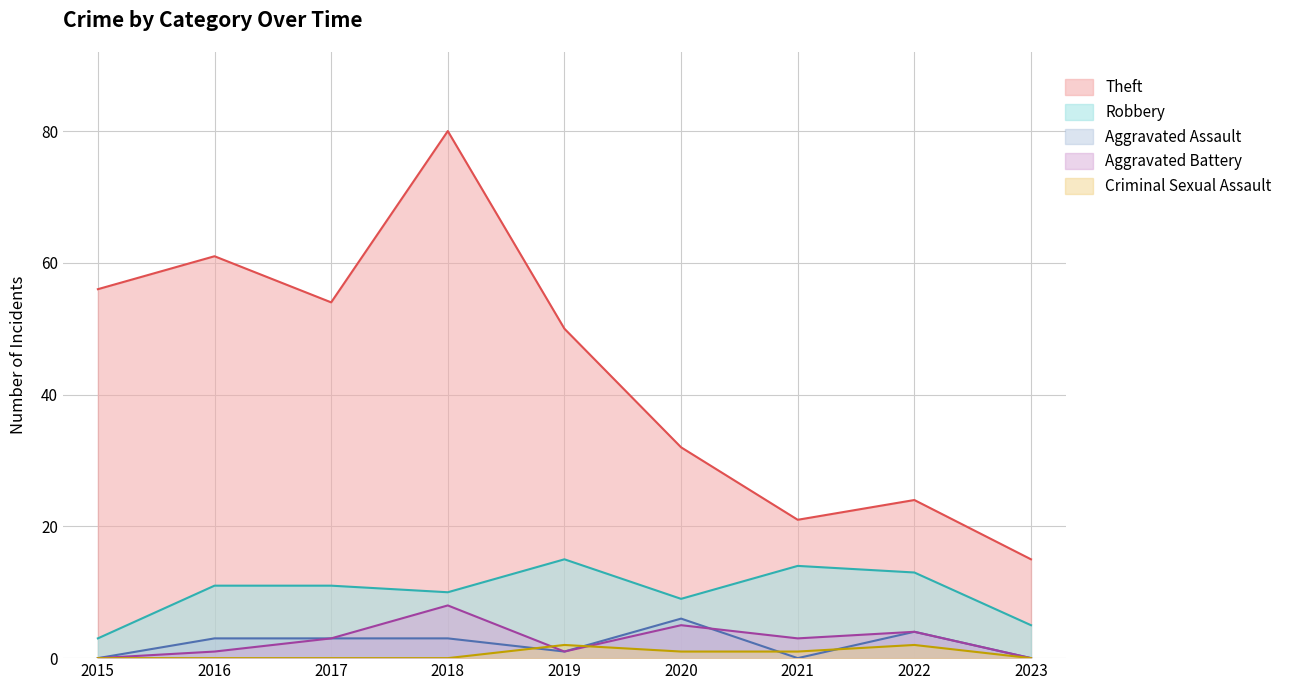

Rank the categories by Theft value from lowest to highest.

2023, 2021, 2022, 2020, 2019, 2017, 2015, 2016, 2018